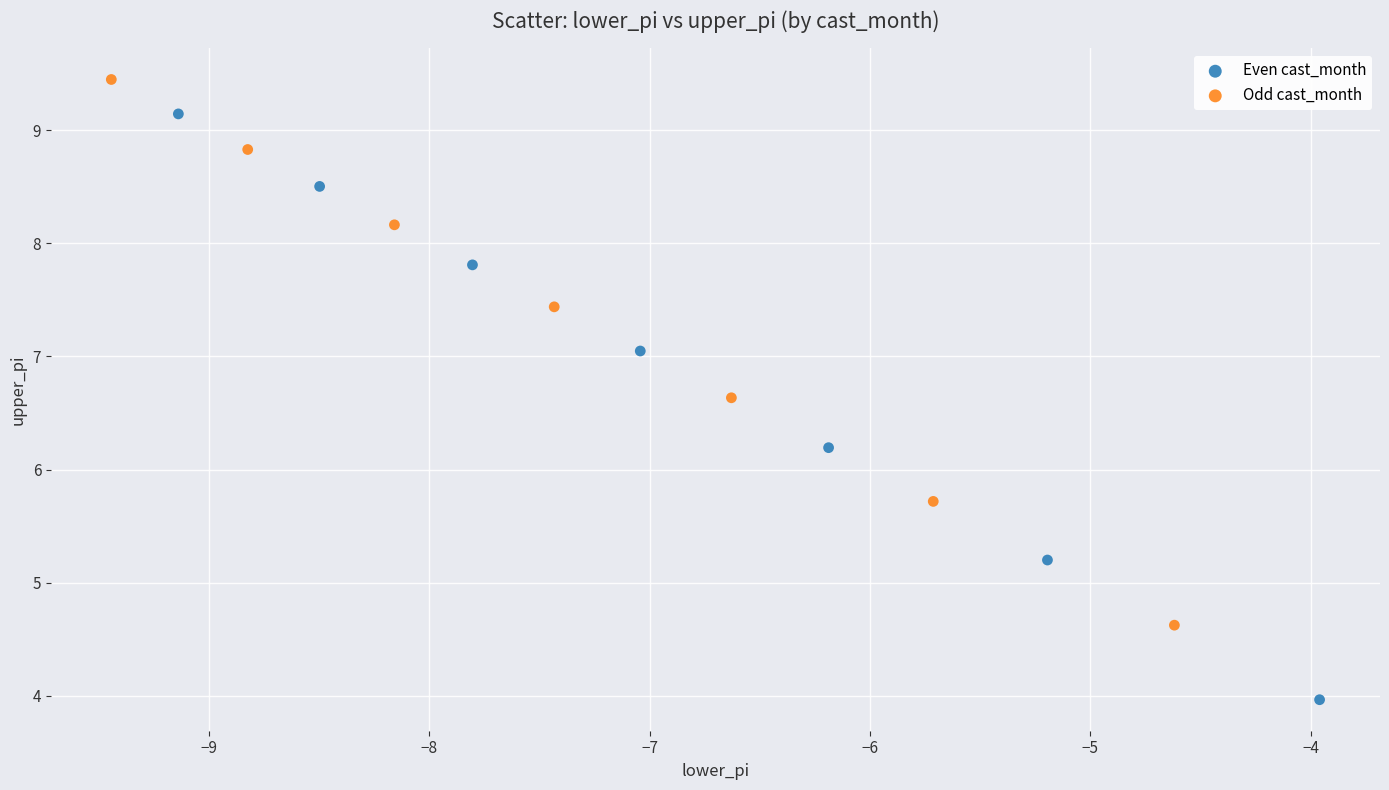

Which series contains the highest Y value?

Odd cast_month